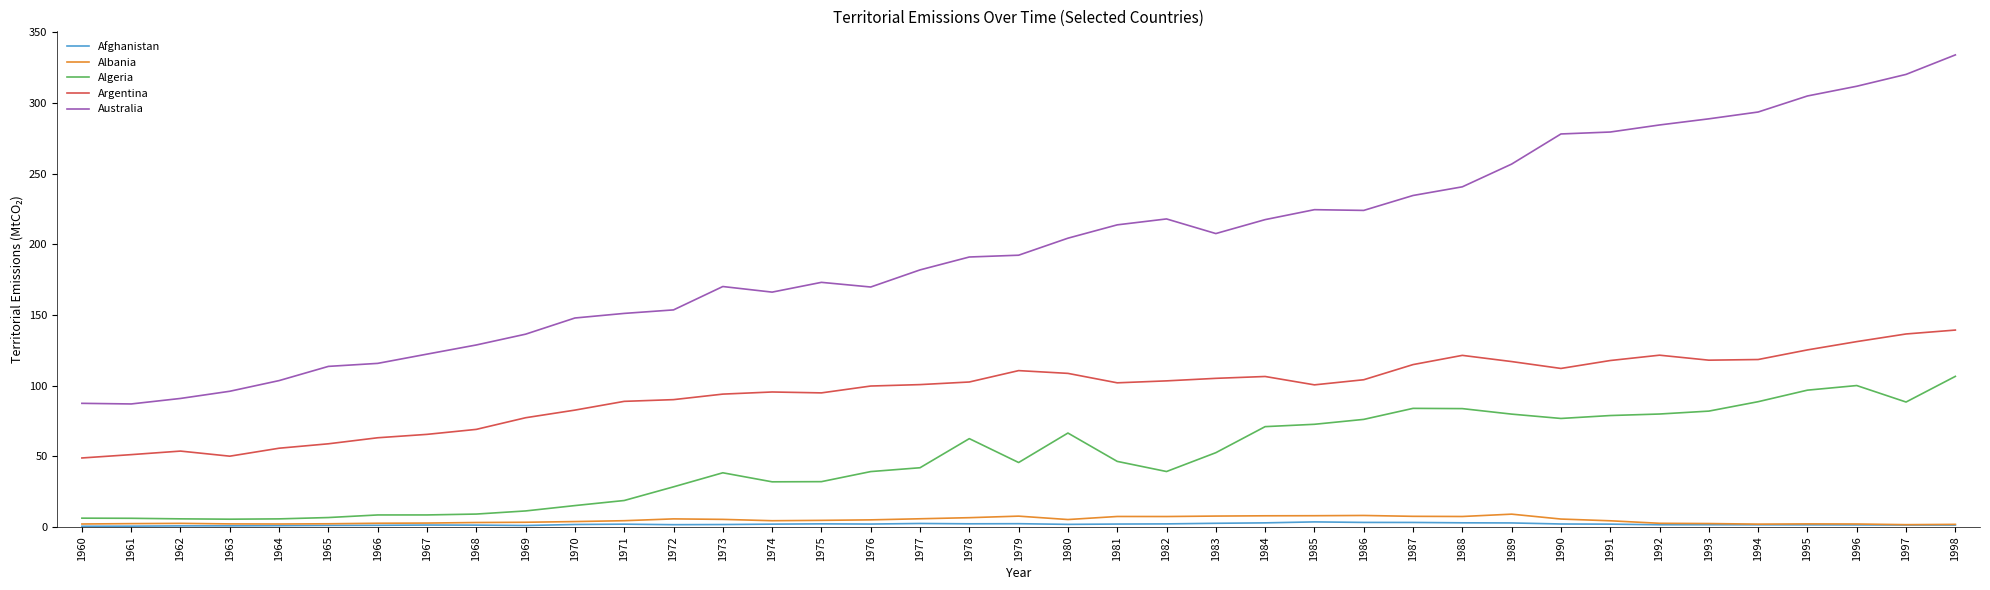

Between 1973 and 1983, which series saw the biggest shift?

Australia